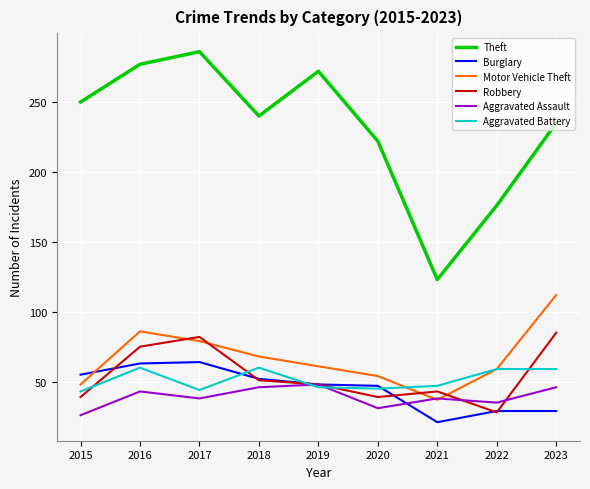

True or false: Theft and Burglary cross at least once.

False